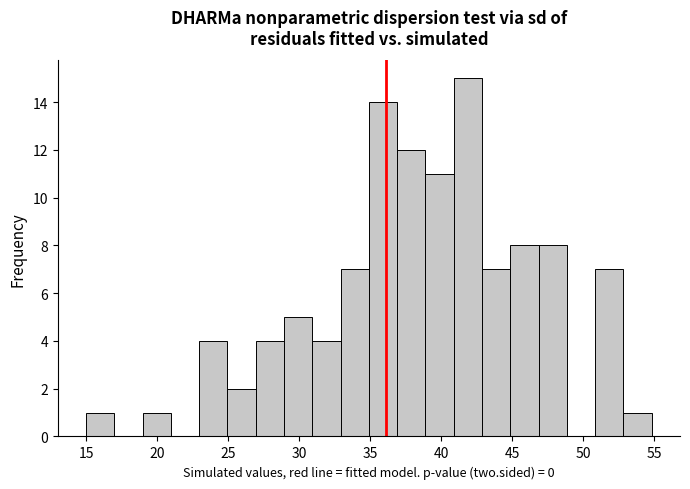

Around what value on the x-axis is the tallest bar? Give the approximate position of its centre, as read against the axis.

42.0